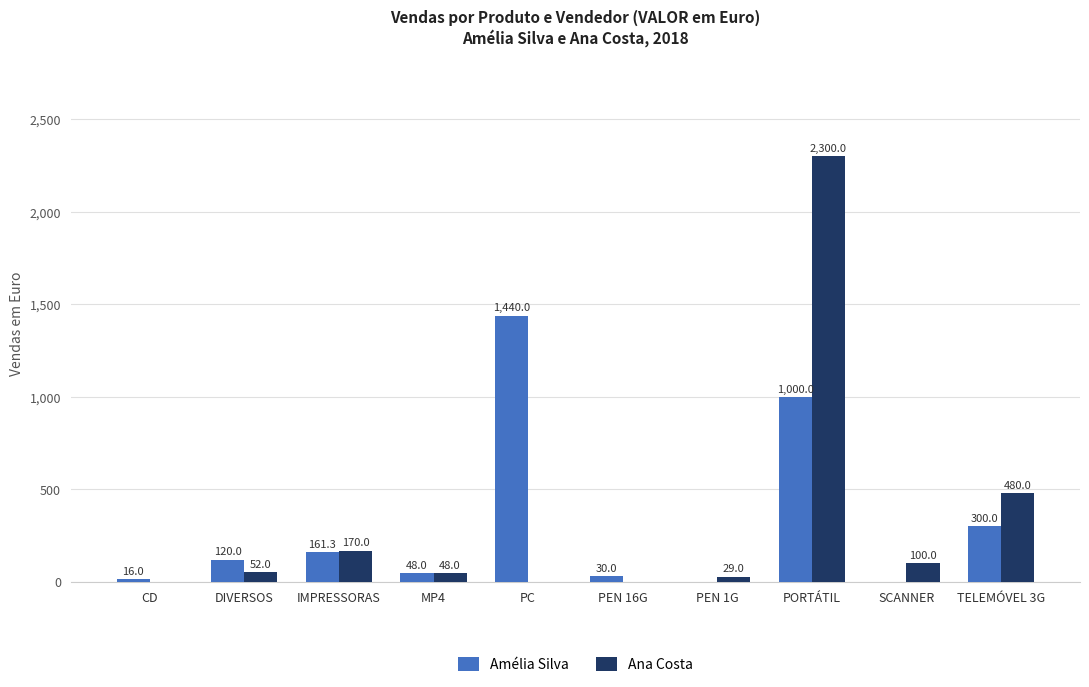

Is it true that Amélia Silva equals -731.2 at PEN 1G?

False